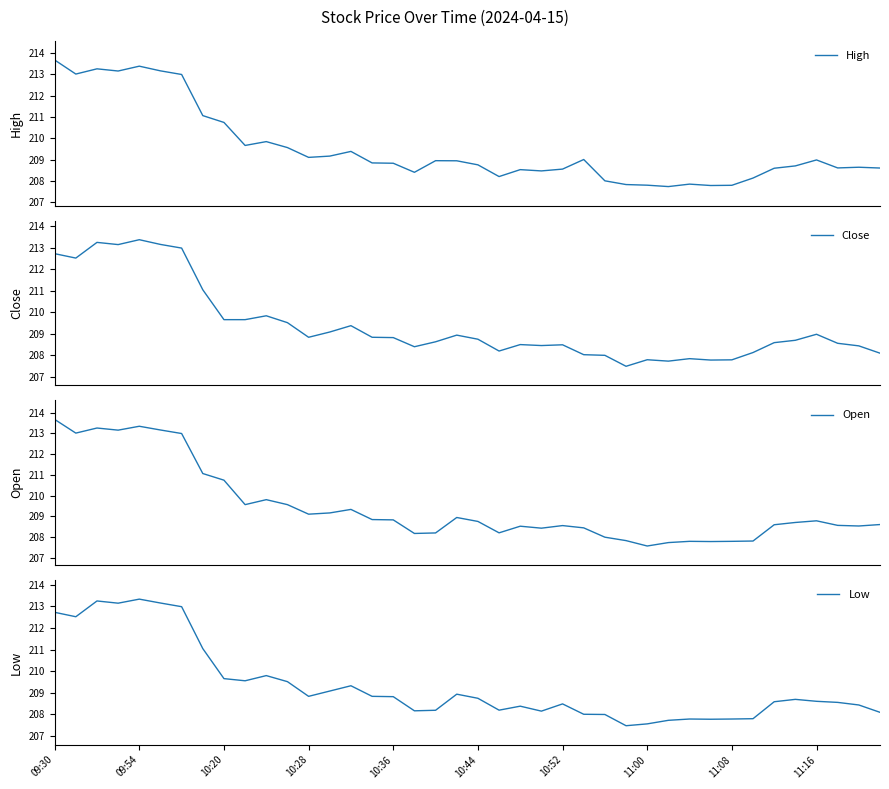

Where is High nearest to the value 210?

10